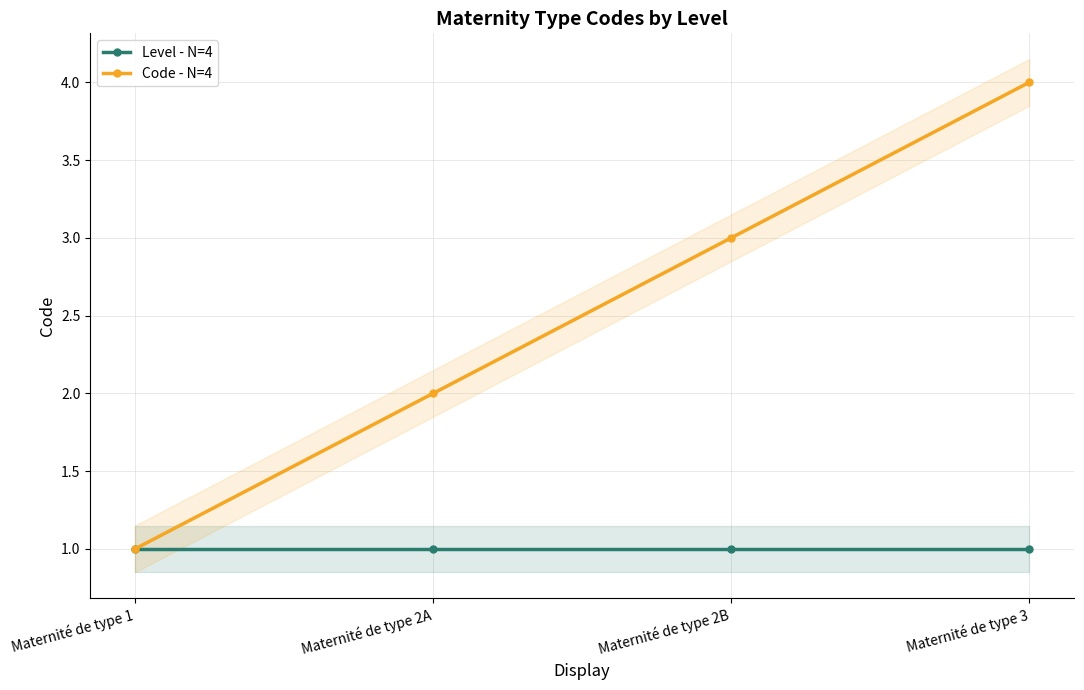

How many lines are shown in the chart?

2